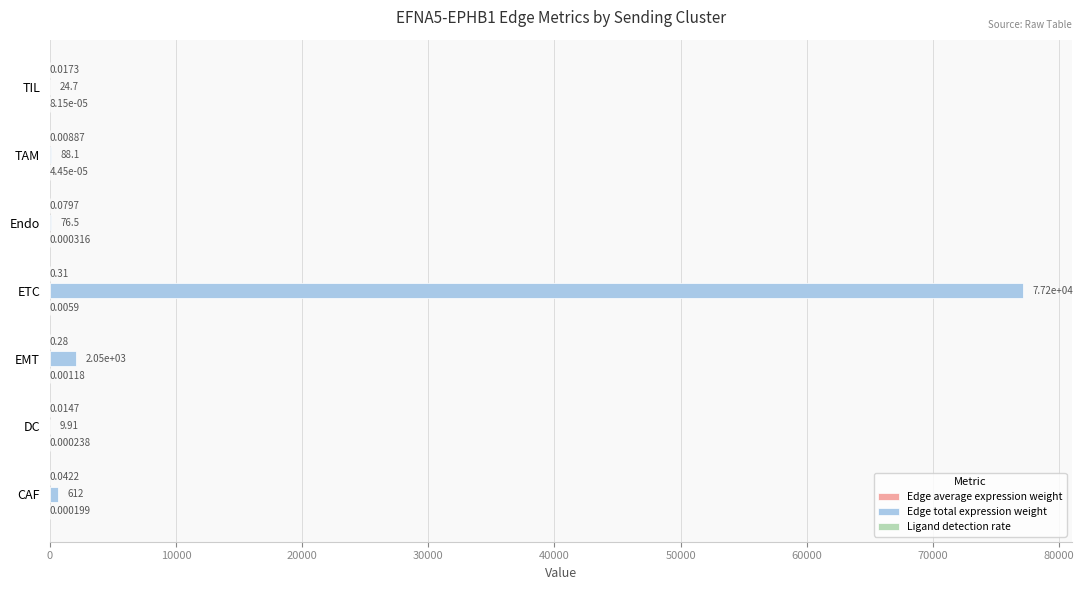

At which category does the chart reach its peak across all series?

ETC